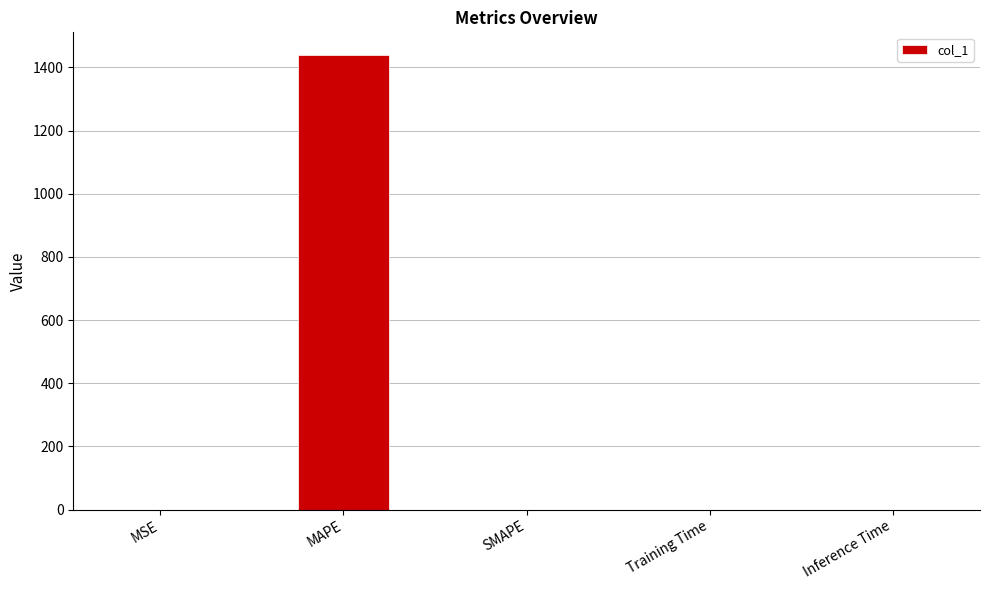

What is the sum of all values?

1439.5